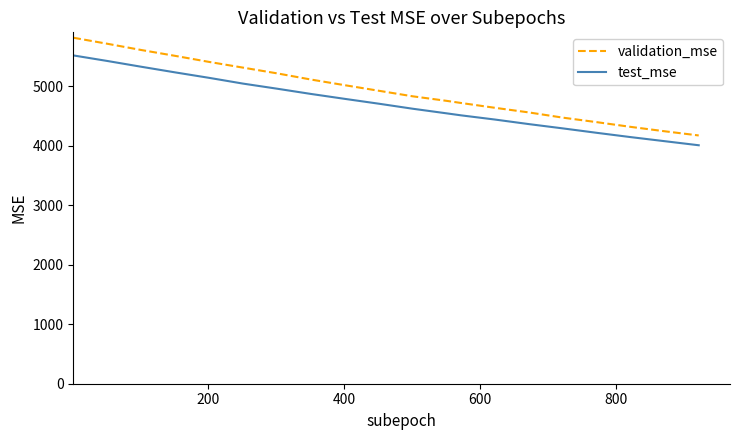

At how many categories does at least one series exceed 4116?

20